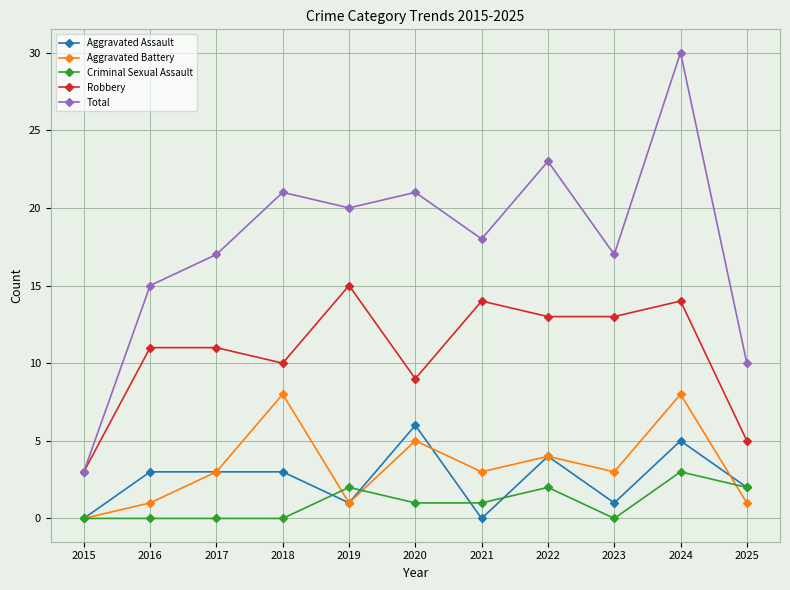

What is the difference between the second highest and second lowest values in the Criminal Sexual Assault series?

2